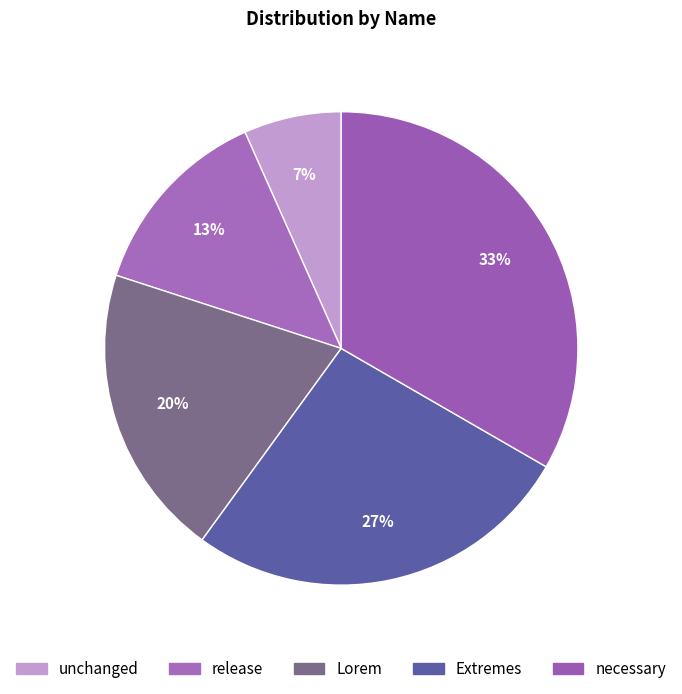

What is the change in value from release to Lorem?

+1